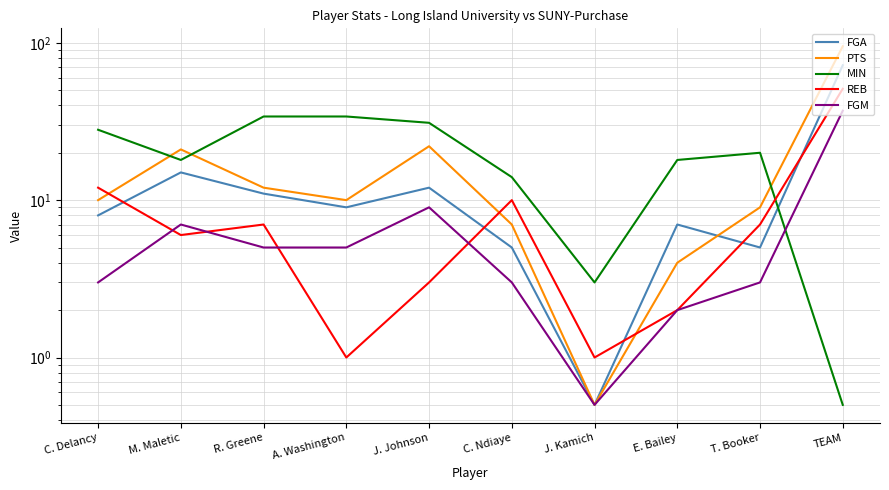

Which series changed the most between C. Delancy and M. Maletic?

PTS